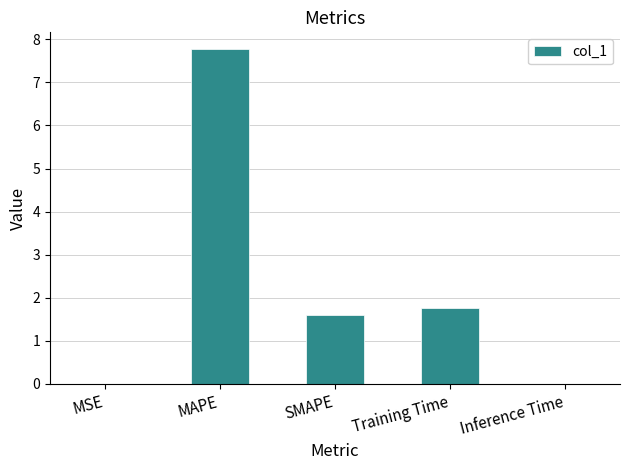

What is the greatest value displayed?

7.8